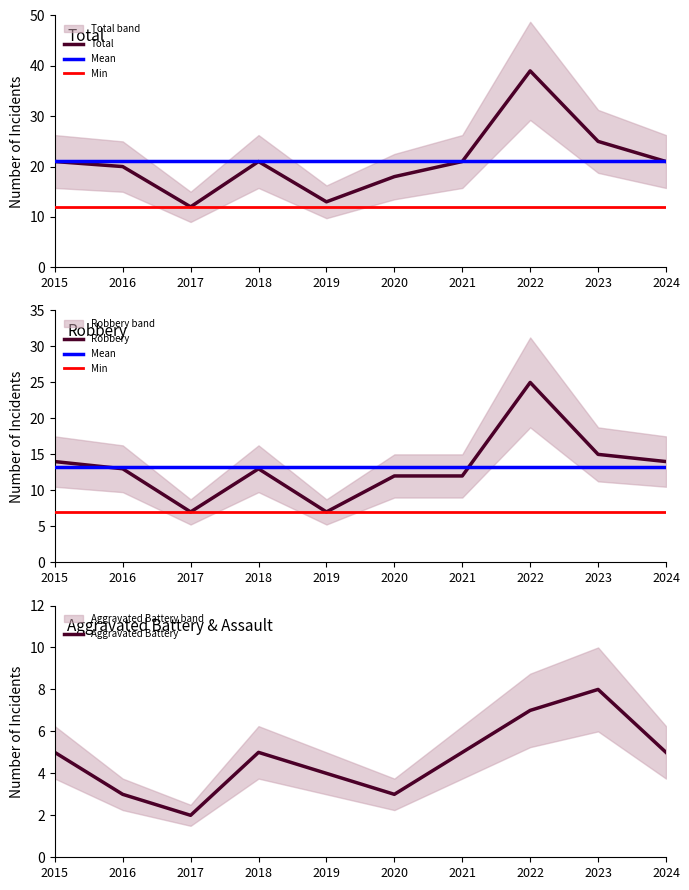

What is the difference between the highest and lowest values at 2021?

16